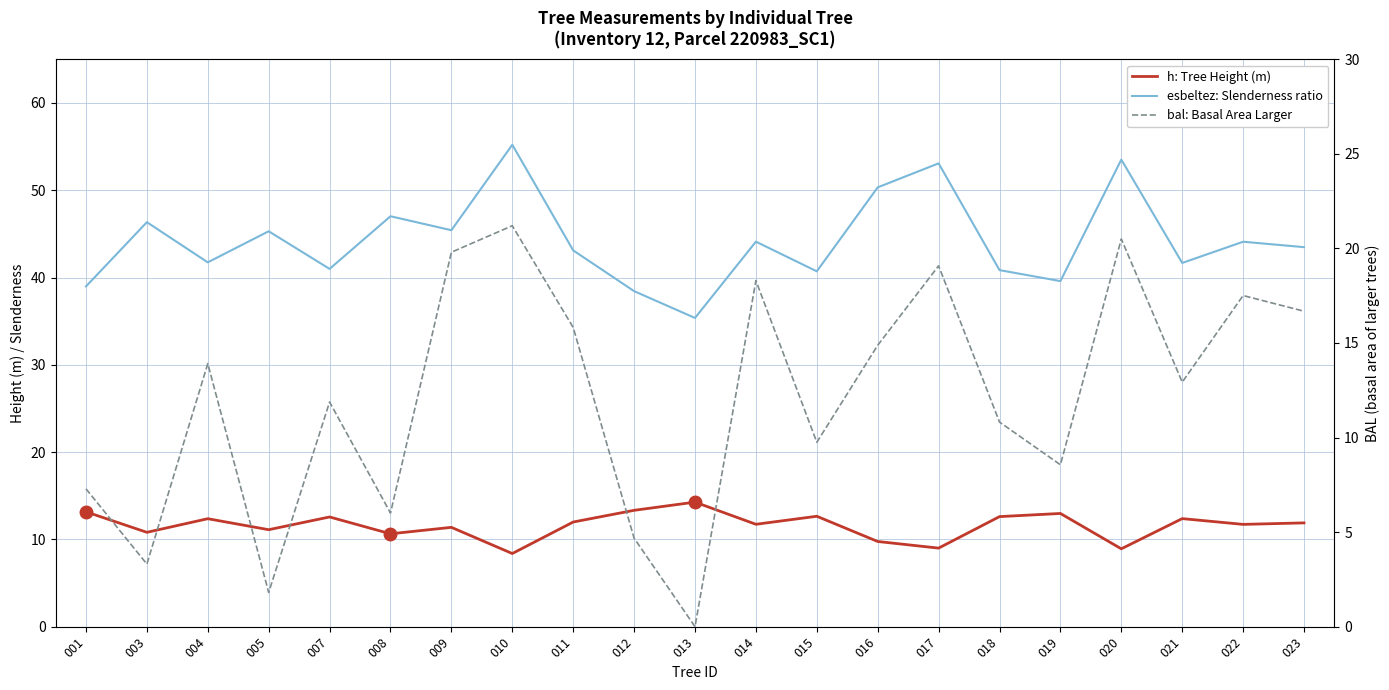

Where does the esbeltez: Slenderness ratio series first go above 43?

003